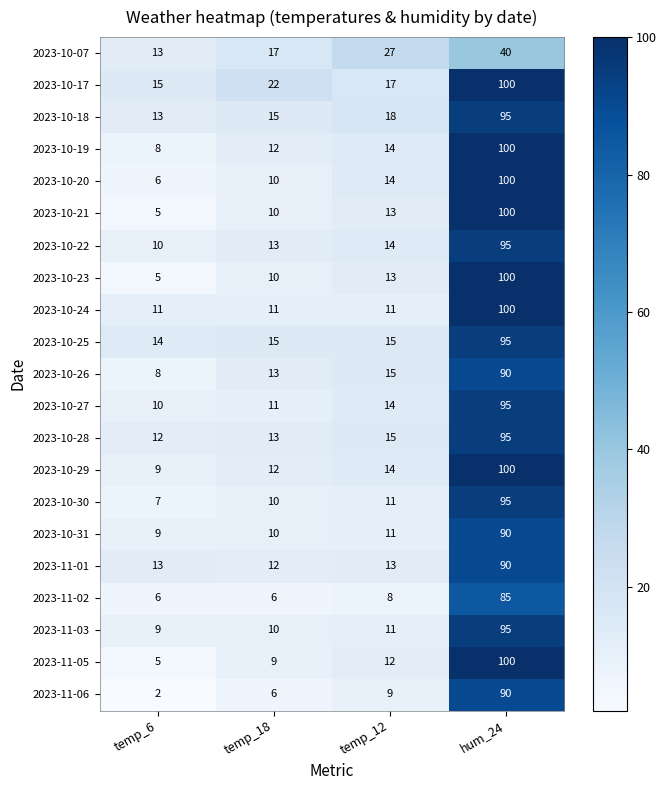

At which category does the chart reach its peak across all series?

hum_24